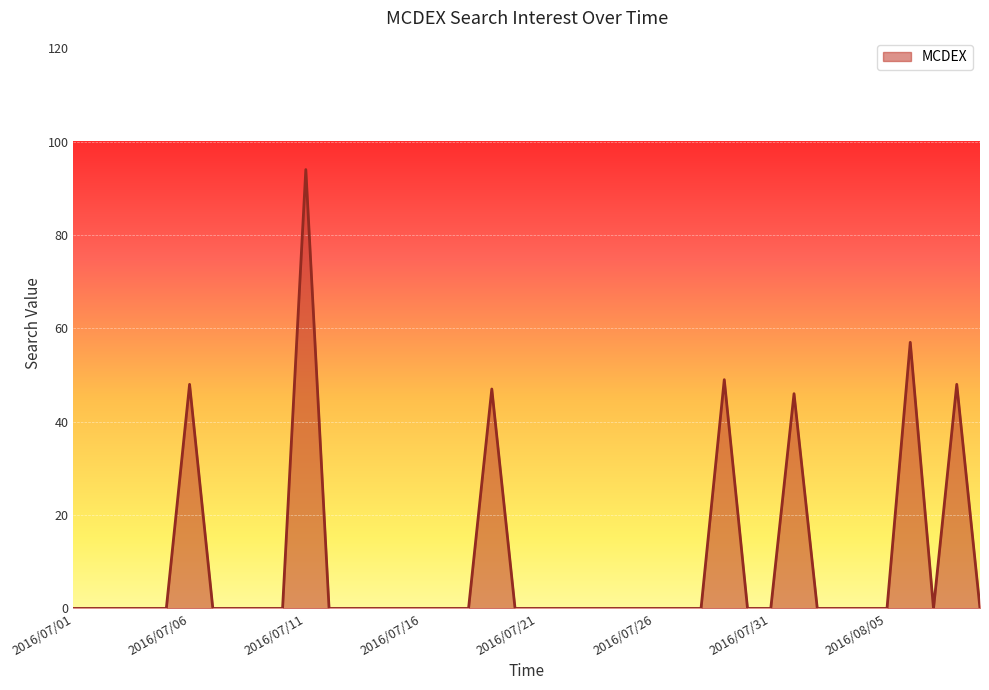

What is the maximum value shown in the chart?

94